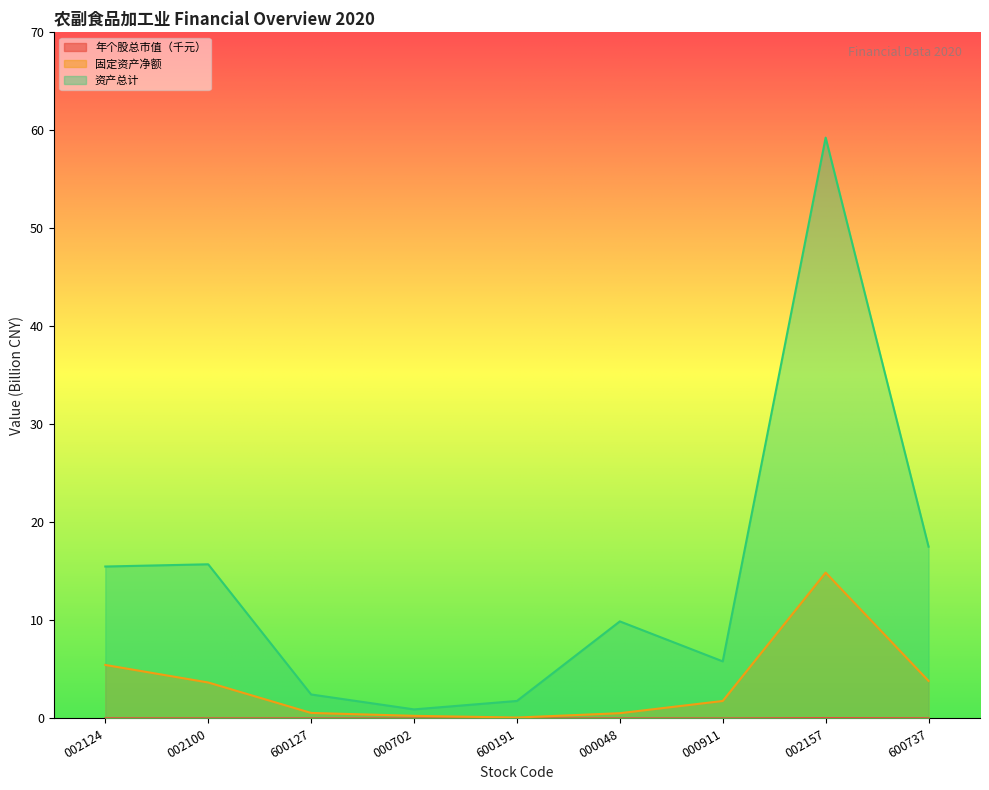

What is the total value across all series at 600127?

3.0